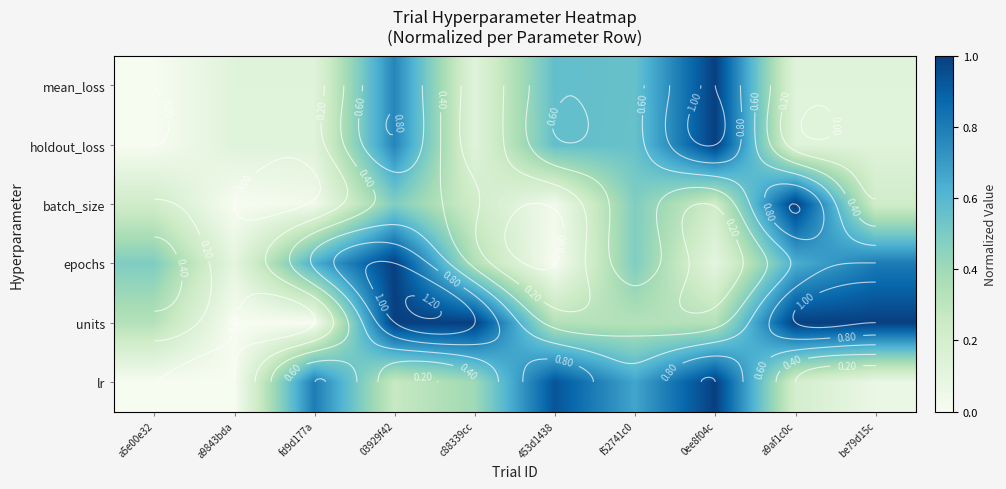

How many distinct data groups are displayed?

6